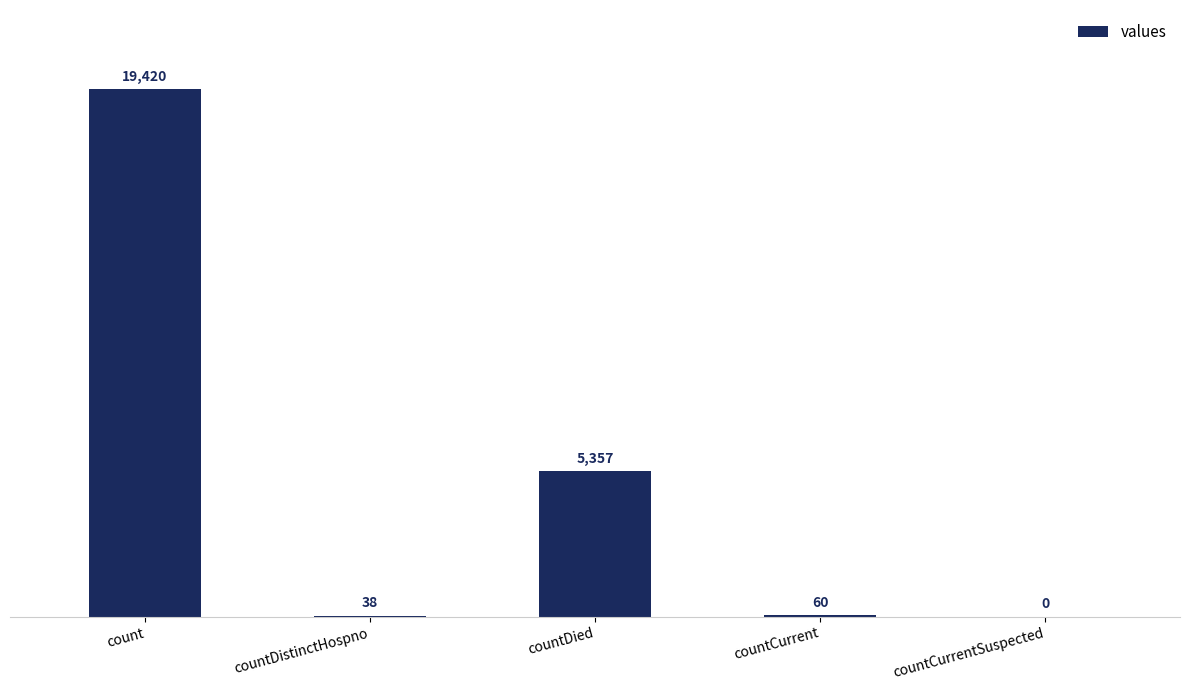

Reading right to left, list all the values displayed in this chart.

0	60	5357	38	19420